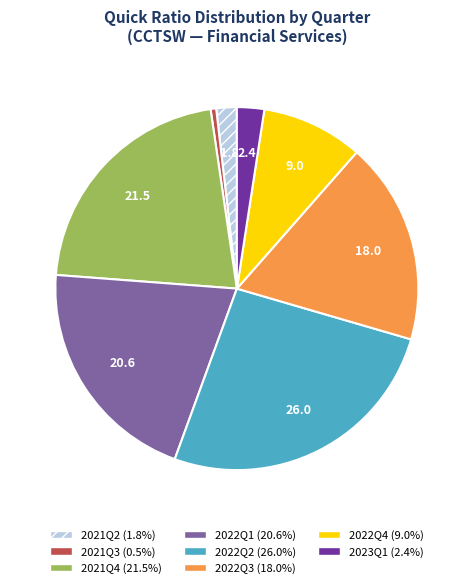

Is there any slice that represents more than half of the pie?

No